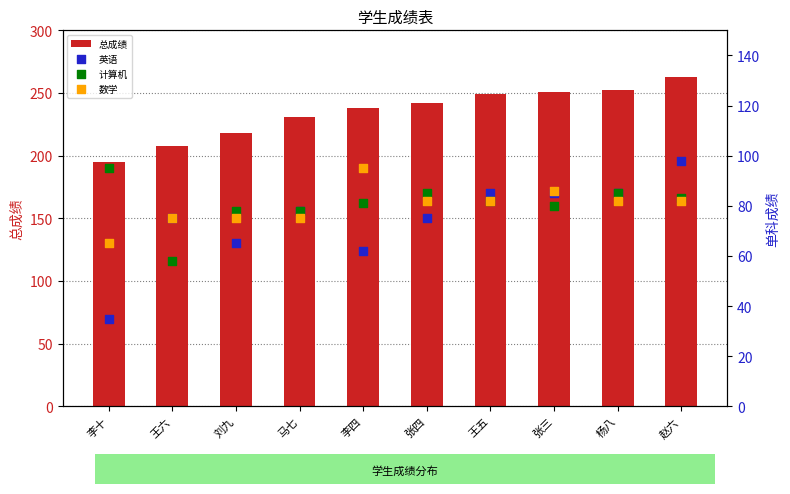

Which series reaches the maximum Y coordinate?

总成绩